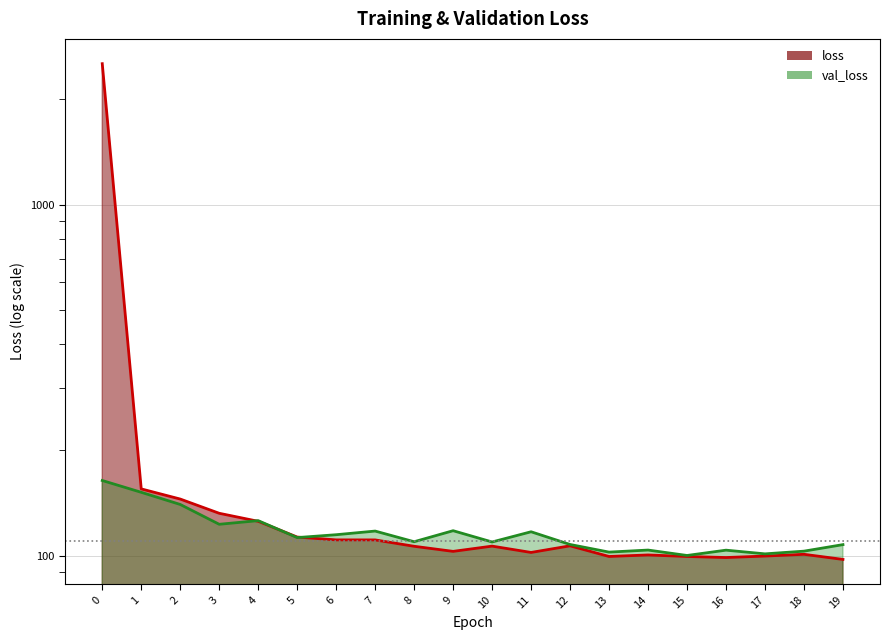

What is the value of the loss point at the 18th from the left?

99.9